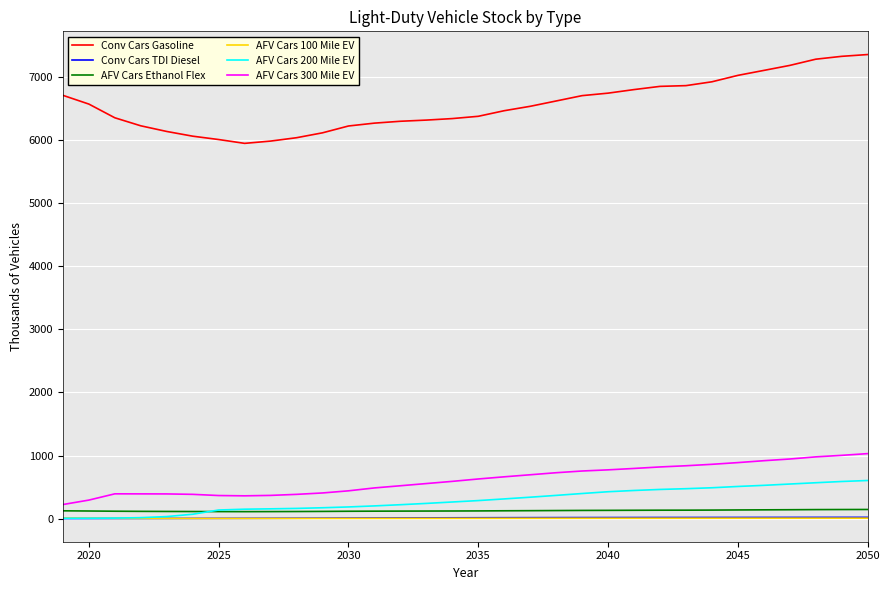

What is the highest value of the Conv Cars Gasoline series?

7356.6